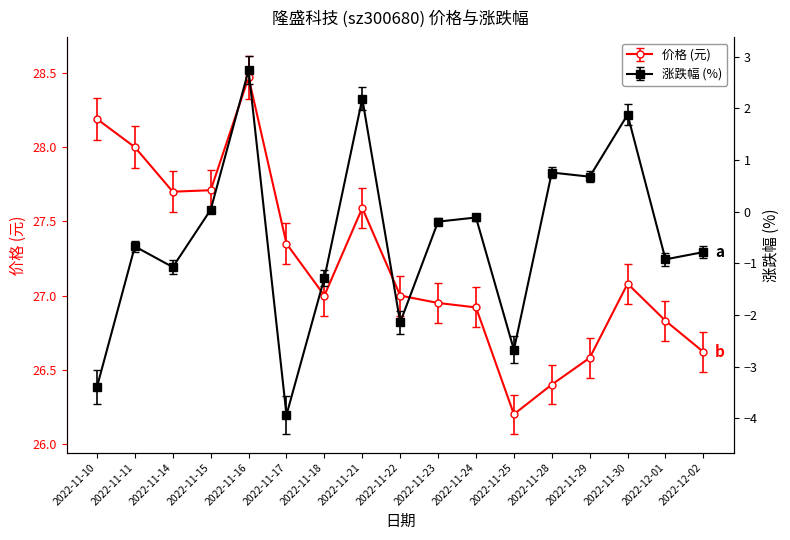

Rank the series by their average value, from lowest to highest.

涨跌幅%, 价格